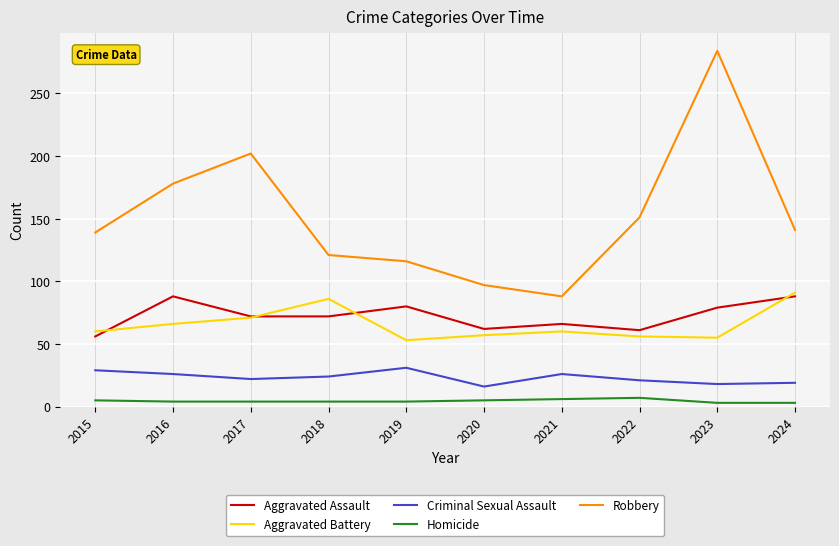

What is the highest value of the Robbery series?

284